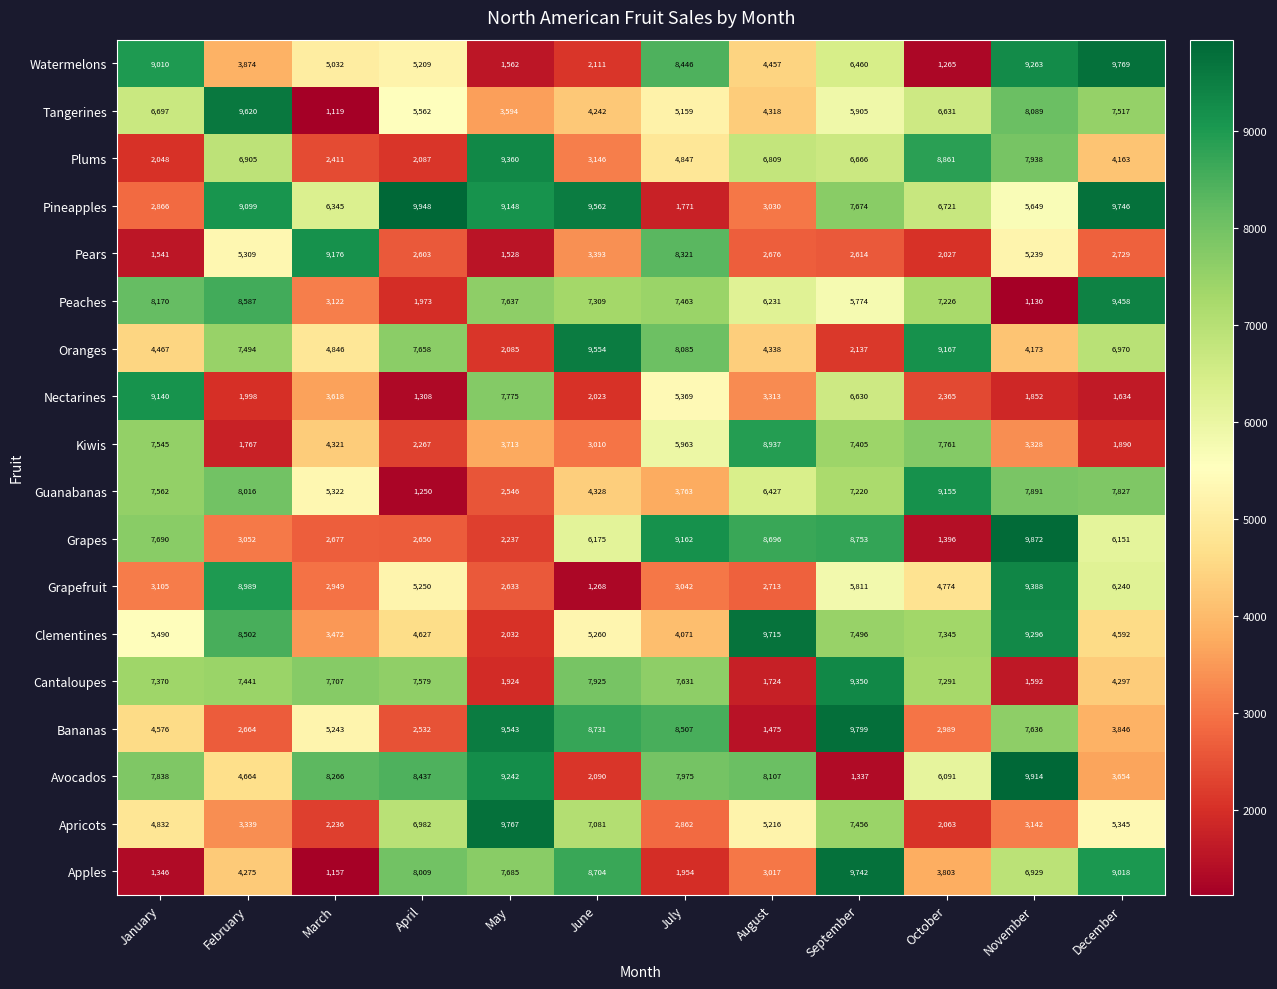

At which label is Apples closest to 5449?

February